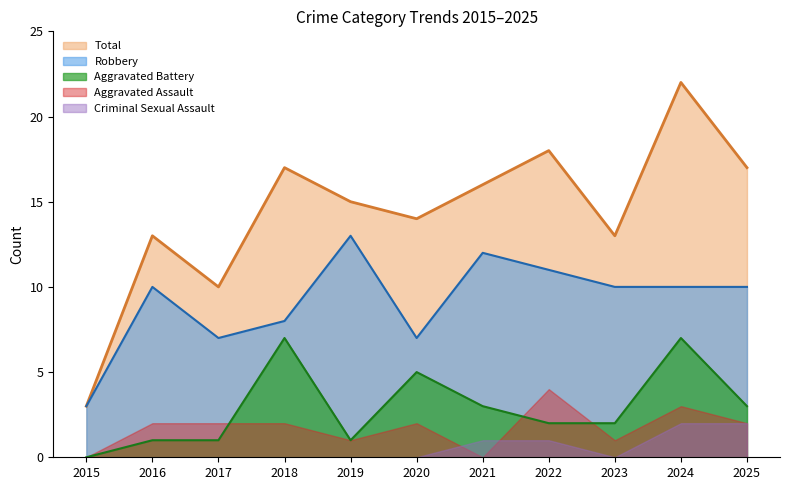

List the series in order of their peak value, highest first.

Total, Robbery, Aggravated Battery, Aggravated Assault, Criminal Sexual Assault